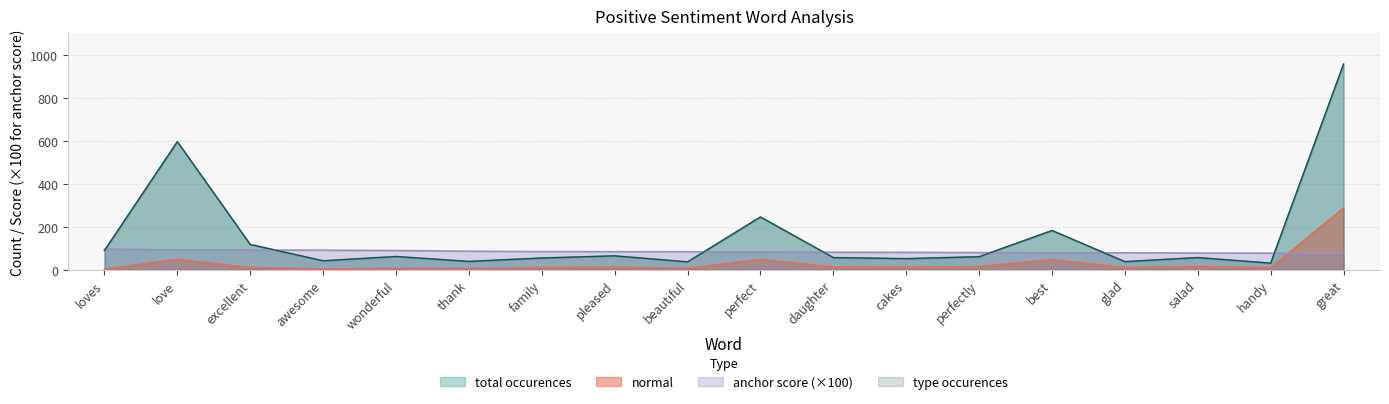

Which category has the highest value across all series?

great